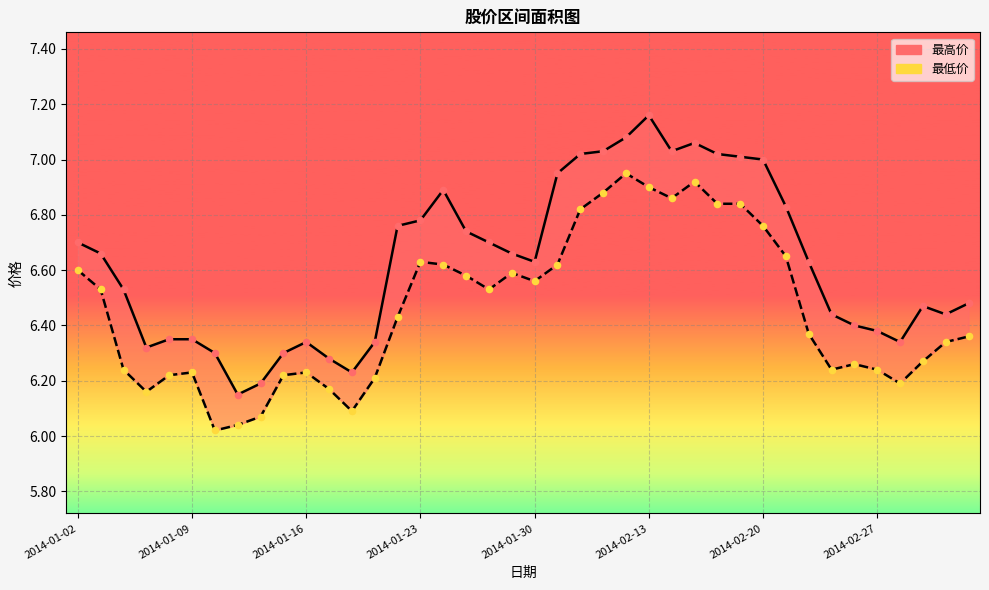

Which series contains the lowest Y value?

最低价